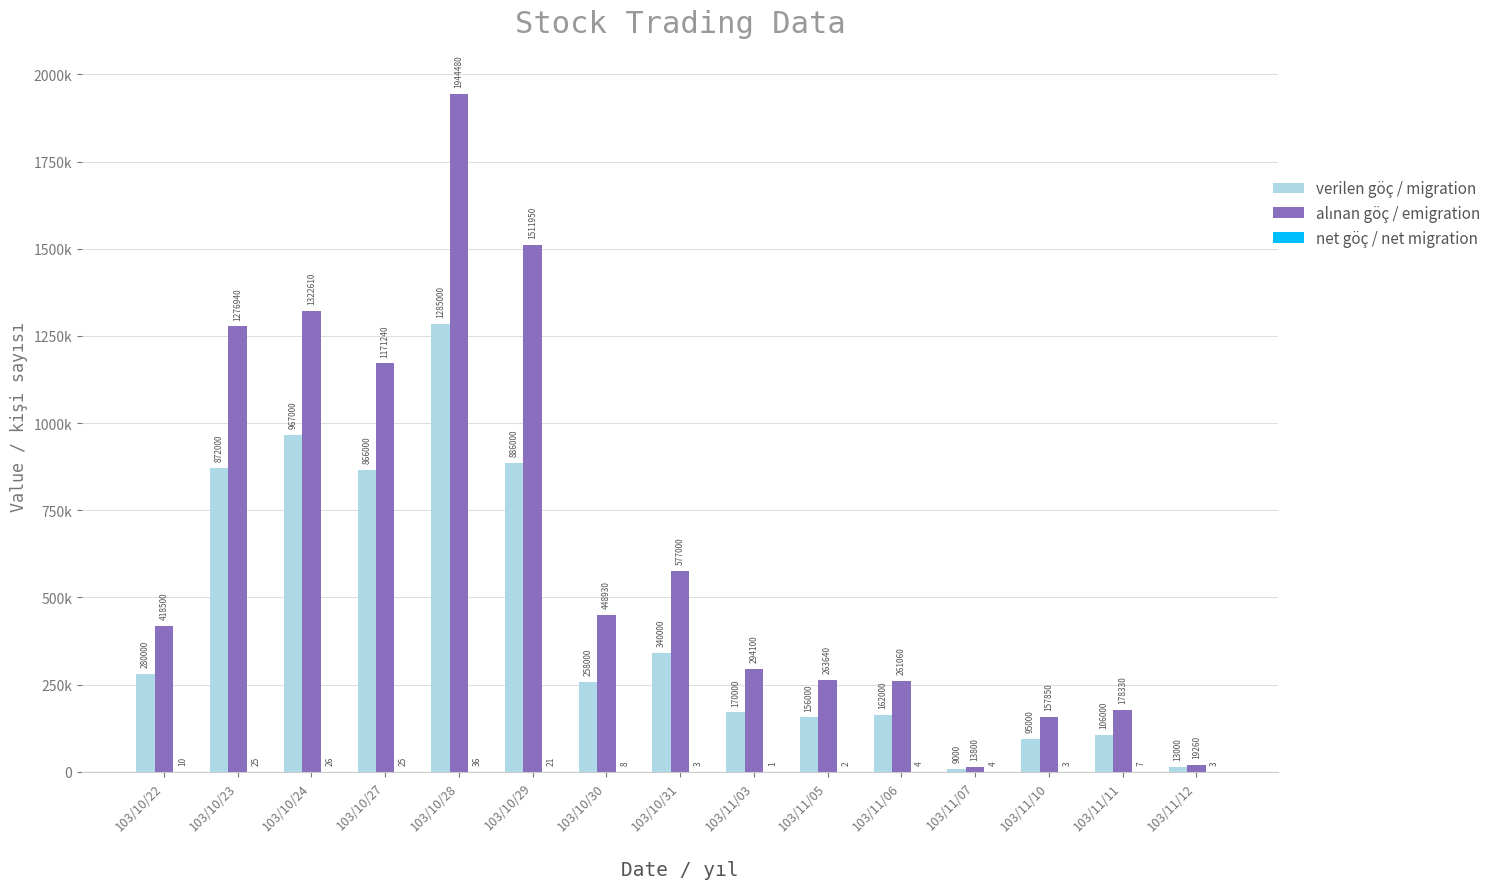

What is the sum of all alınan göç / emigration values?

9859690